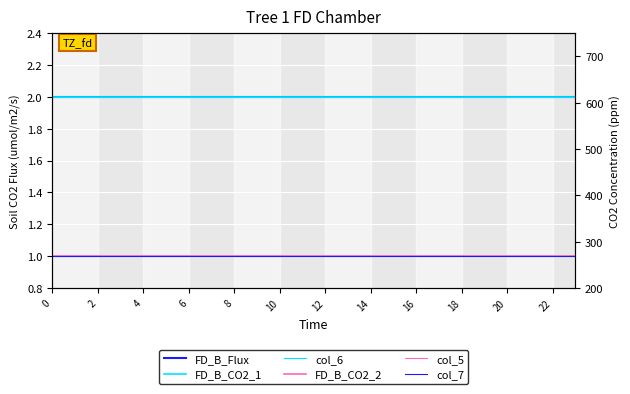

List the series in order of their peak value, highest first.

FD_B_Flux, FD_B_CO2_1, col_6, FD_B_CO2_2, col_5, col_7